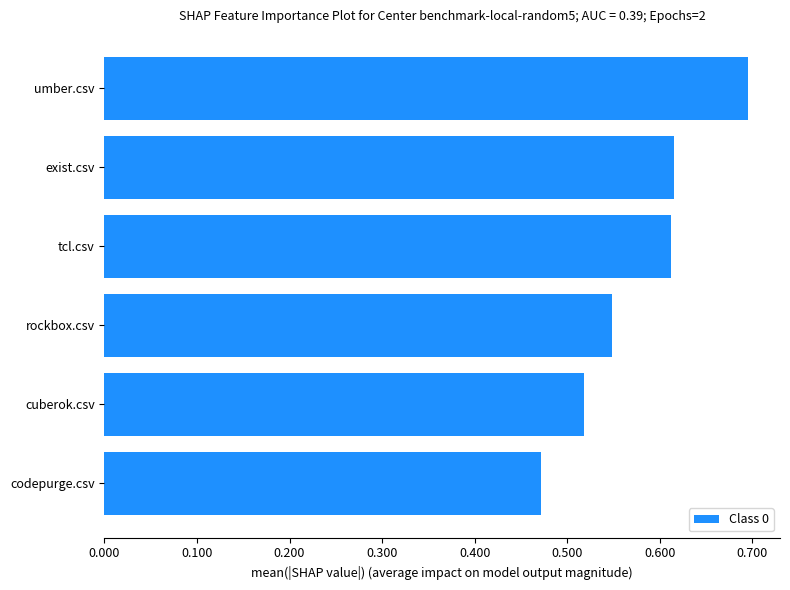

Is it true that the value at rockbox.csv is 0.9?

False